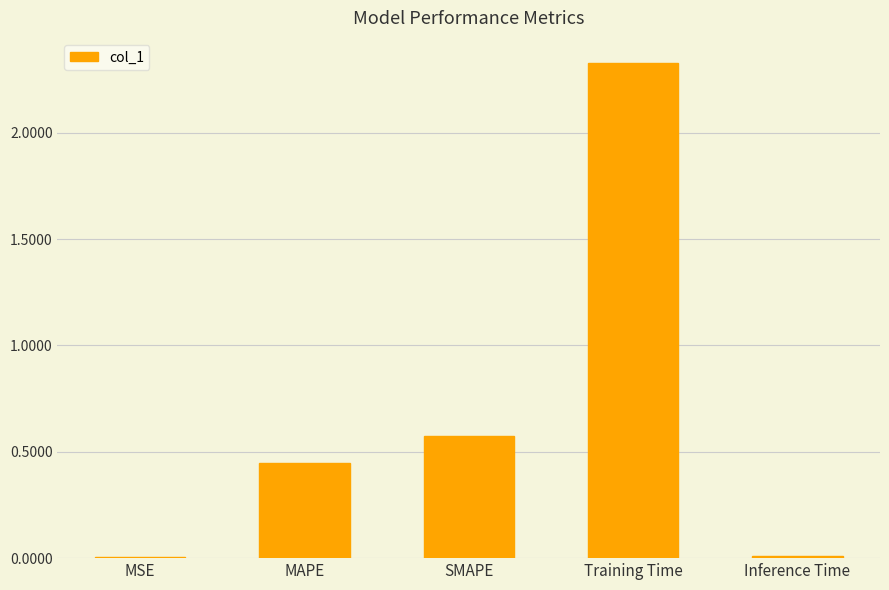

Are the bars horizontal?

No